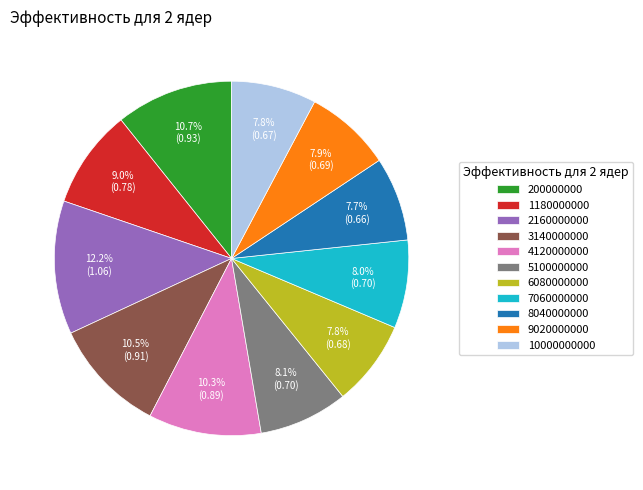

Does 200000000 represent more than half of the total?

No